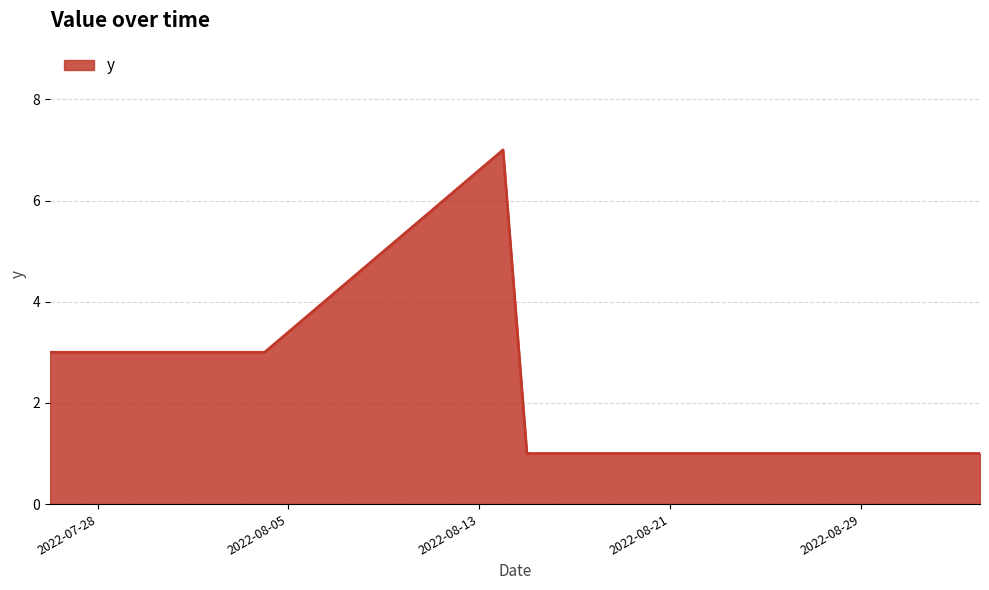

What is the difference between the maximum and second lowest values?

6